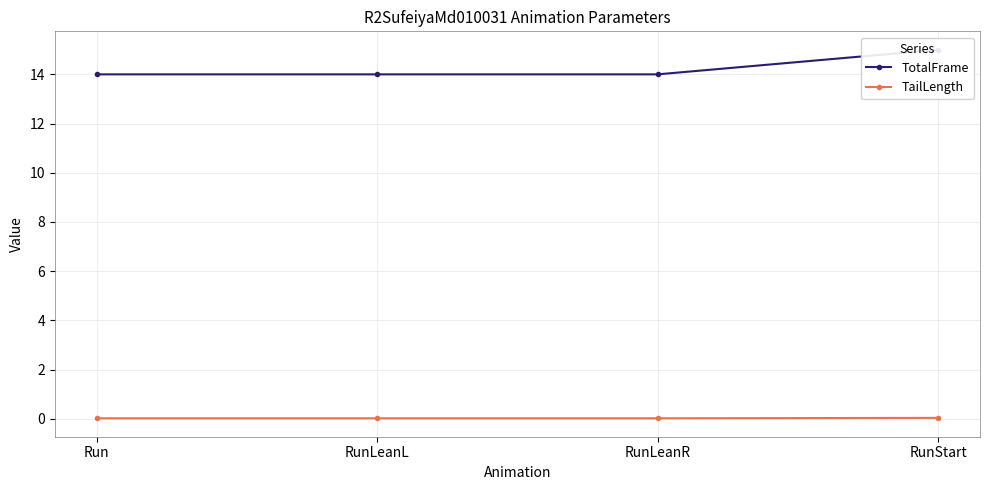

True or false: TotalFrame and TailLength cross at least once.

False